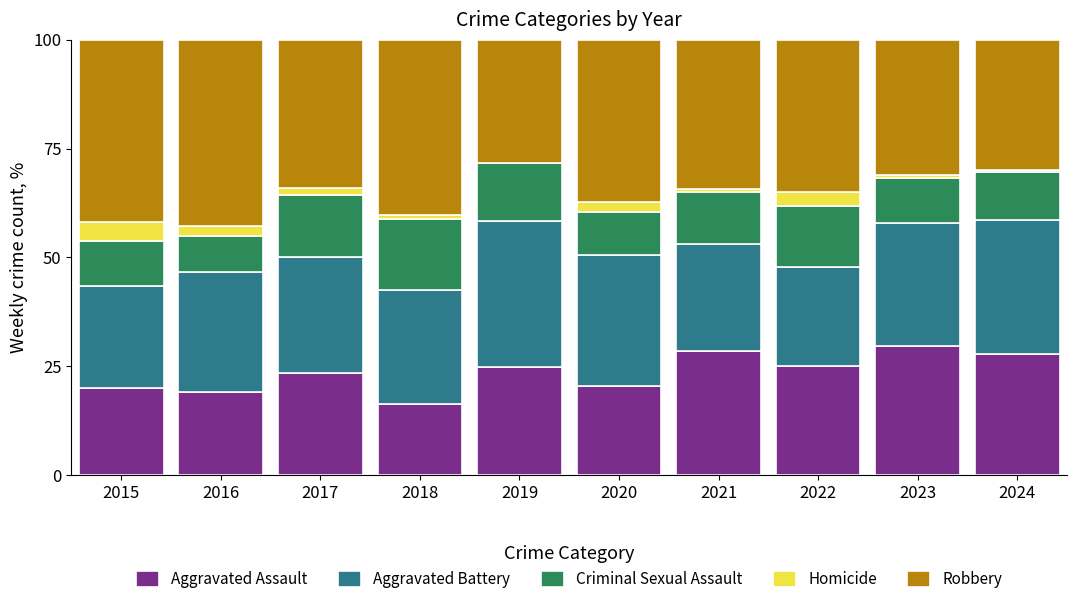

What is the highest value of the Aggravated Assault series?

29.6